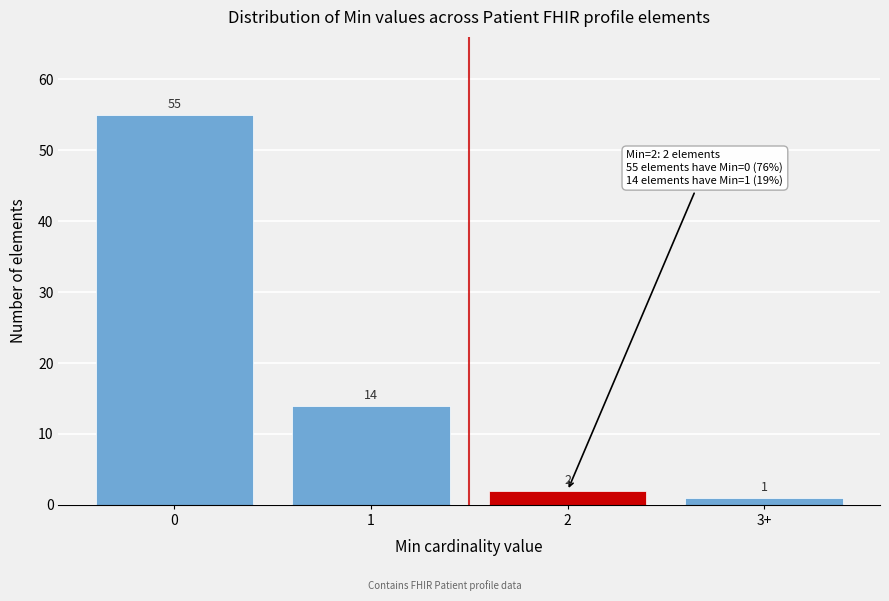

Reading left to right, extract all data points from this chart.

55	14	2	1